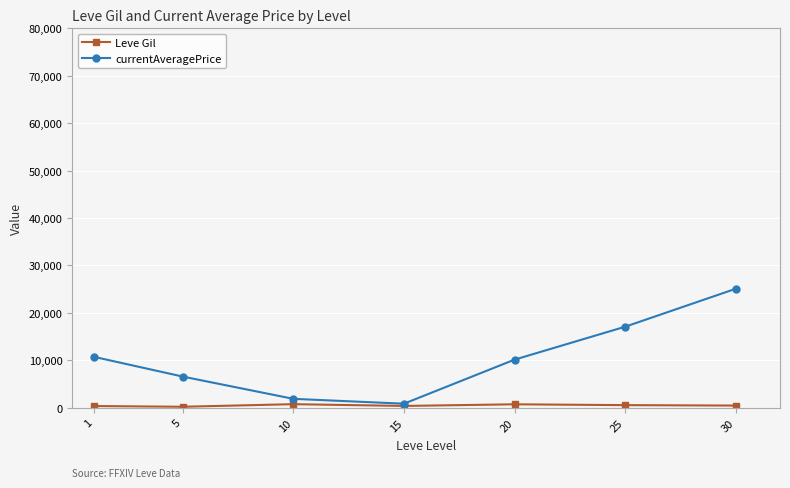

What is the value of the currentAveragePrice point at the 6th from the left?

17081.4